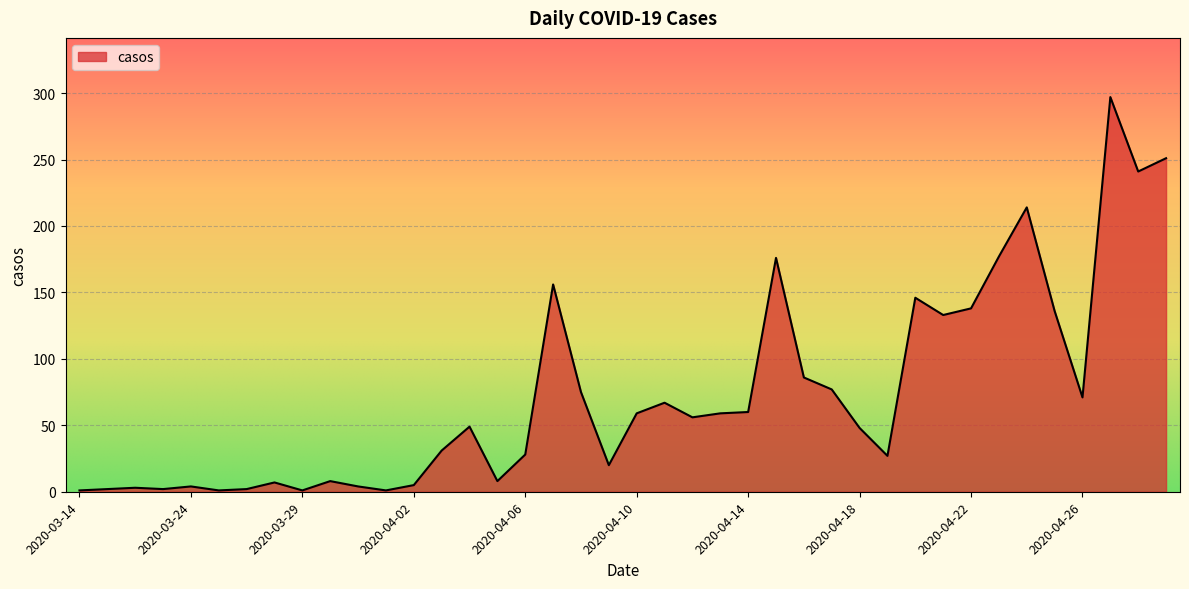

What is the difference between the maximum and minimum values?

296